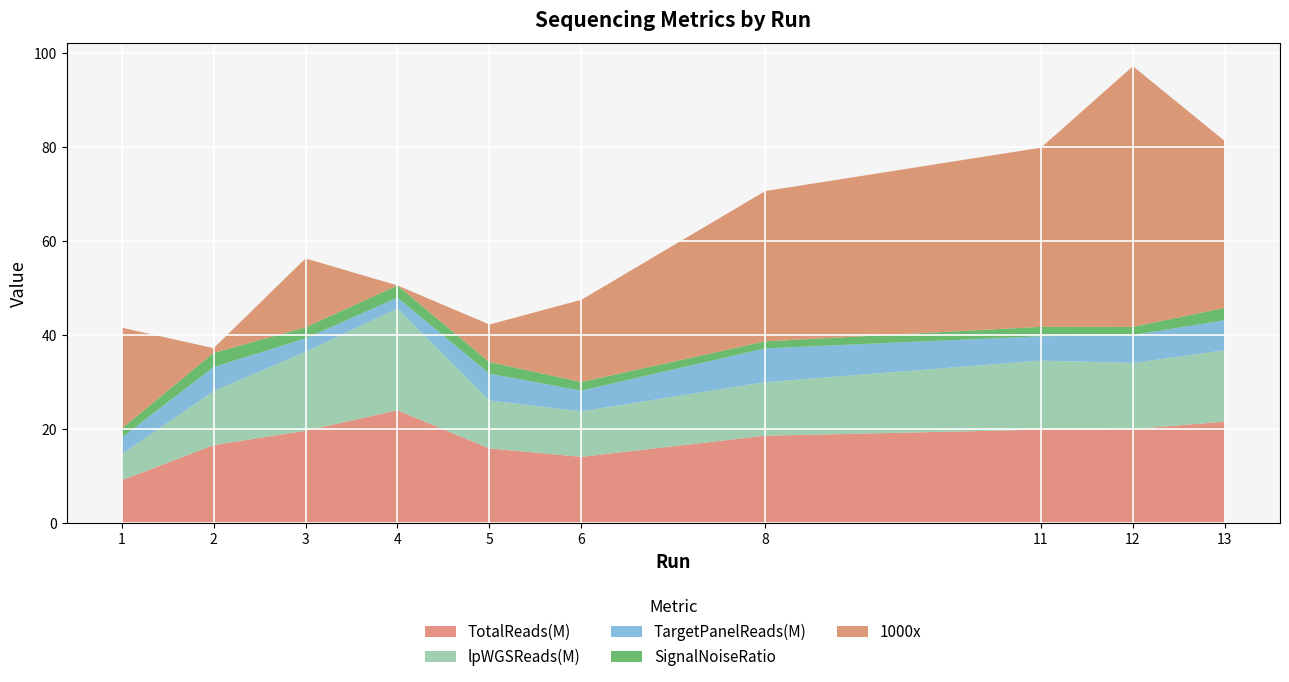

The TotalReads(M) series shows 21.6 at 13. True or false?

True